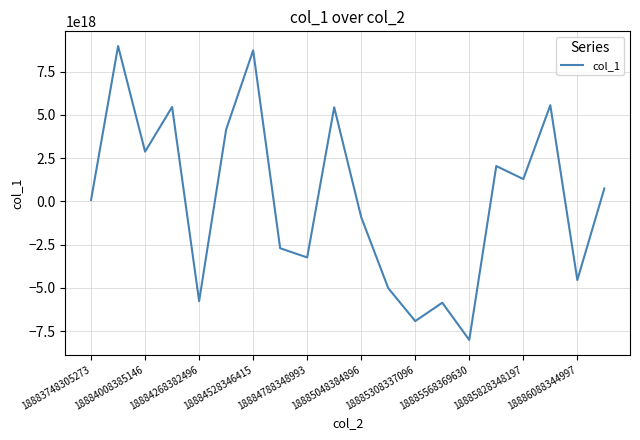

Is this an area chart (filled region under the line)?

No